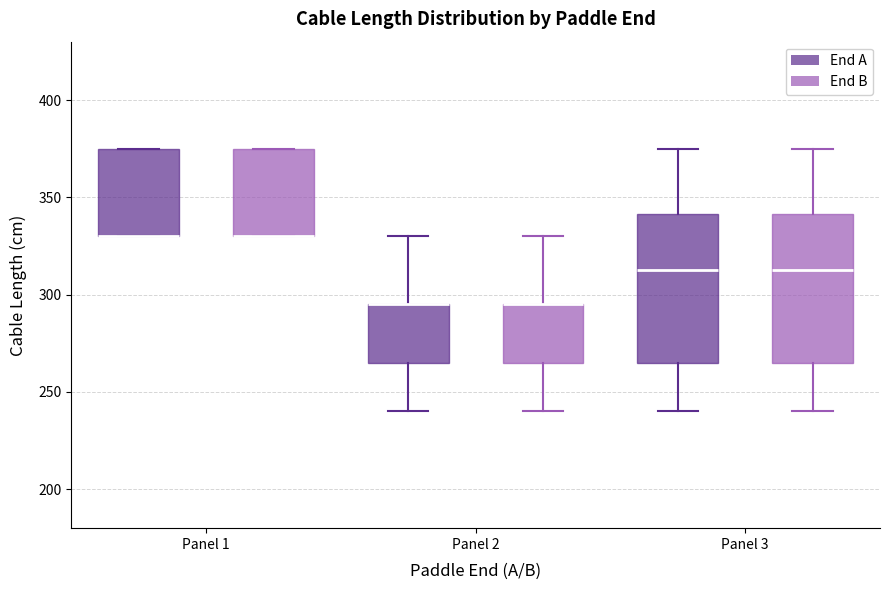

Reading left to right, read every box against the y-axis: the position of its median line, the range the box covers, and the ends of its whiskers. The values are not printed on the chart, so give them approximately, as read against the axis.

Panel 1 (End A): median 330 (drawn on the box's lower edge), box 330 to 375, whiskers 330 to 375
Panel 1 (End B): median 330 (drawn on the box's lower edge), box 330 to 375, whiskers 330 to 375
Panel 2 (End A): median 295 (drawn on the box's upper edge), box 265 to 295, whiskers 240 to 330
Panel 2 (End B): median 295 (drawn on the box's upper edge), box 265 to 295, whiskers 240 to 330
Panel 3 (End A): median 315, box 265 to 340, whiskers 240 to 375
Panel 3 (End B): median 315, box 265 to 340, whiskers 240 to 375